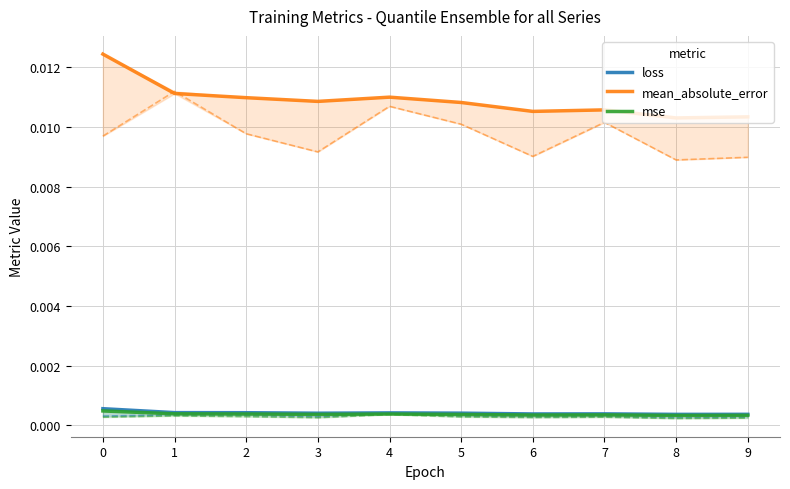

True or false: loss and mse cross at least once.

False